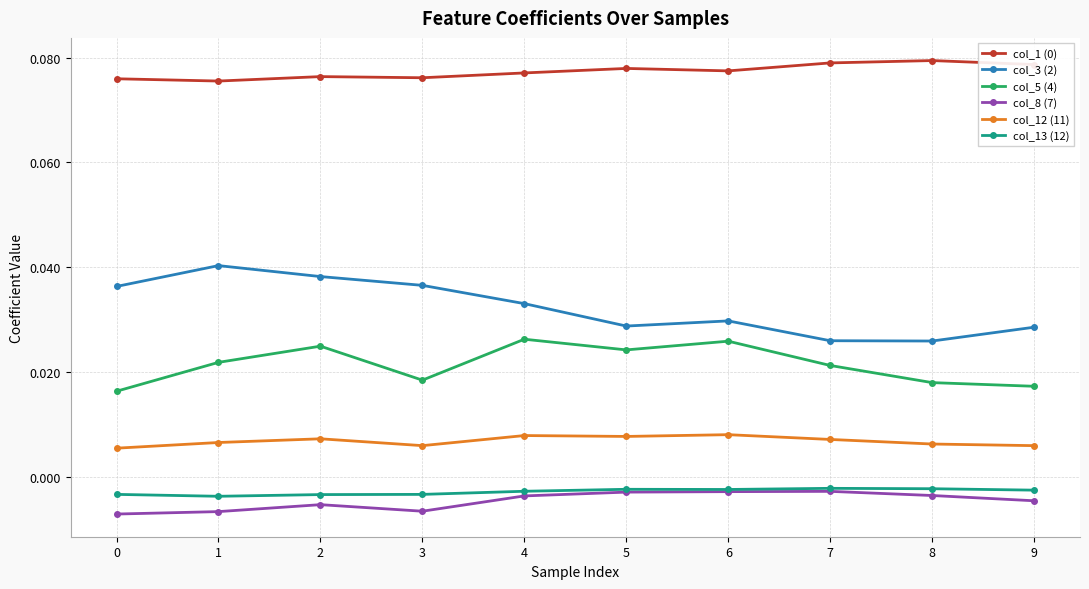

At how many categories does at least one series exceed 0?

10